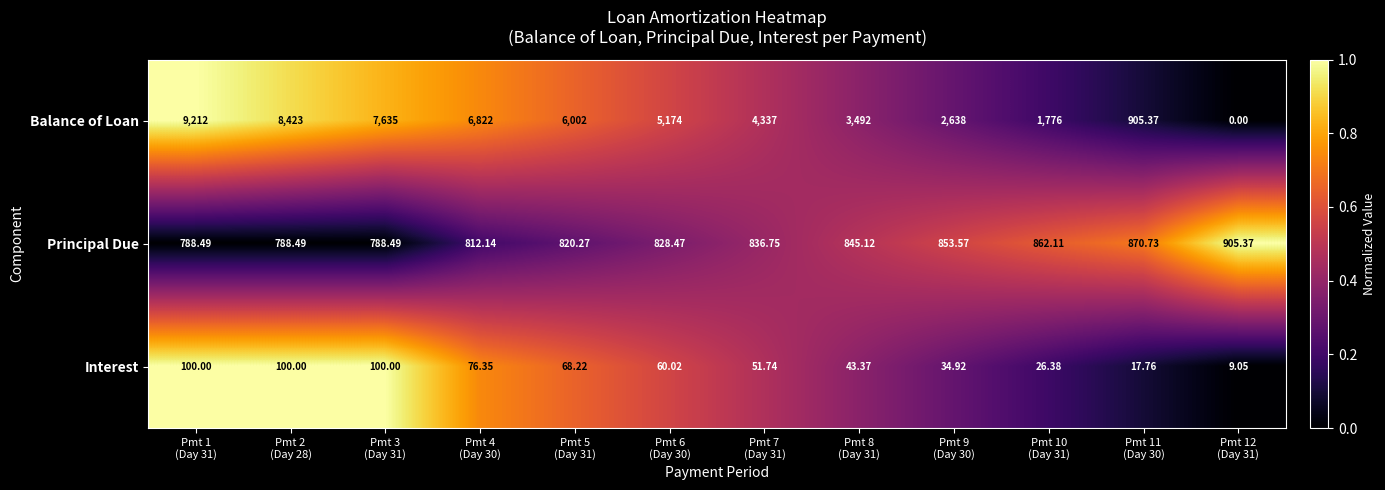

What is the total value across all series at Pmt 8
(Day 31)?

4380.5